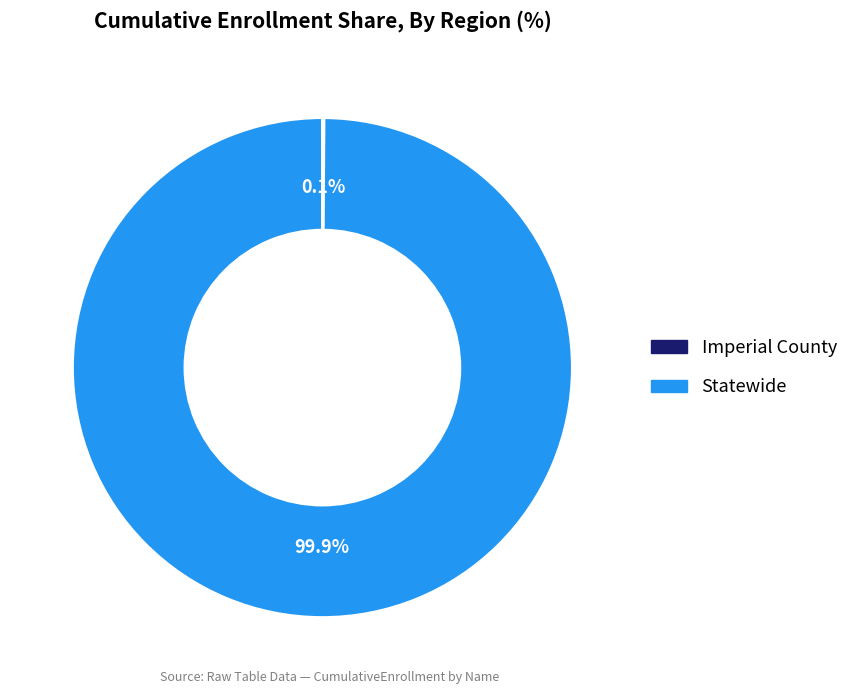

What is the largest slice in the pie chart?

Statewide